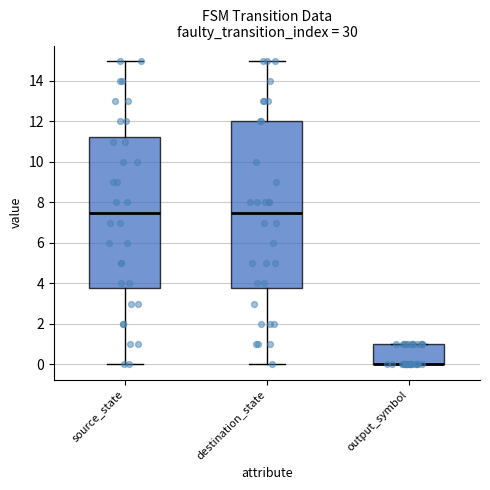

Reading left to right, read every box against the y-axis: the position of its median line, the range the box covers, and the ends of its whiskers. The values are not printed on the chart, so give them approximately, as read against the axis.

source_state: median 7.6, box 3.8 to 11.2, whiskers 0.0 to 15.0
destination_state: median 7.6, box 3.8 to 12.0, whiskers 0.0 to 15.0
output_symbol: median 0.0 (drawn on the box's lower edge), box 0.0 to 1.0, whiskers 0.0 to 1.0